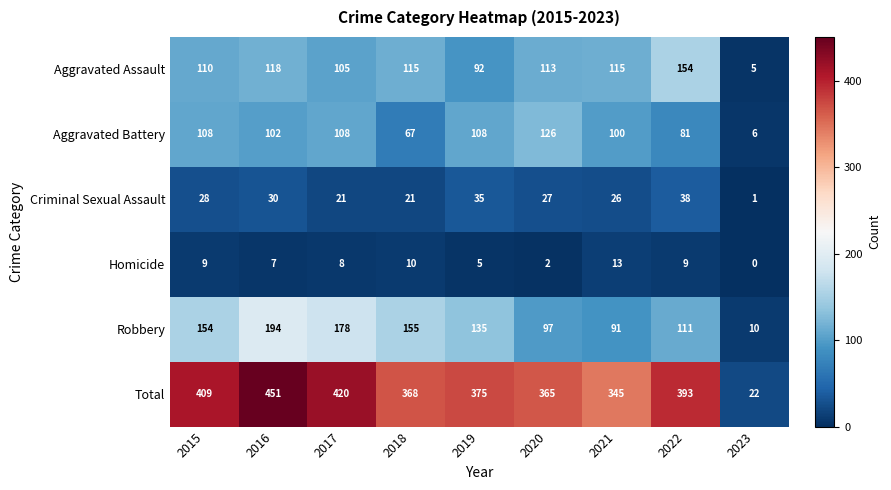

What is the sum of the Robbery values at 2015 and 2017?

332